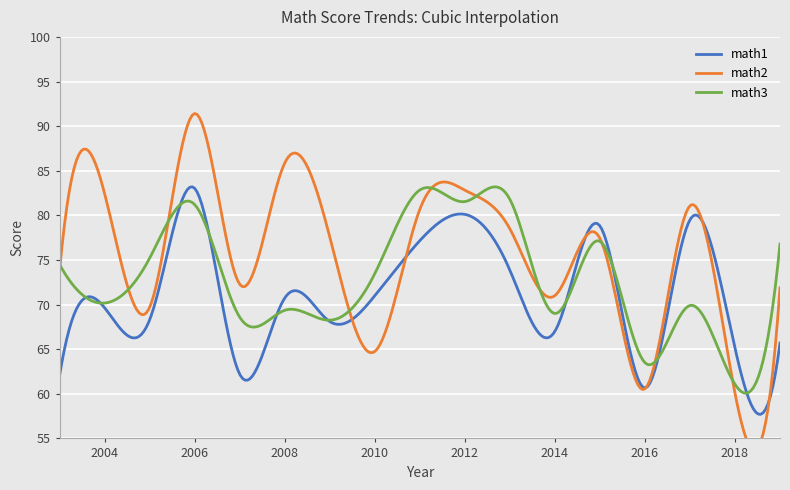

At which category is the sum across all series the highest?

2006